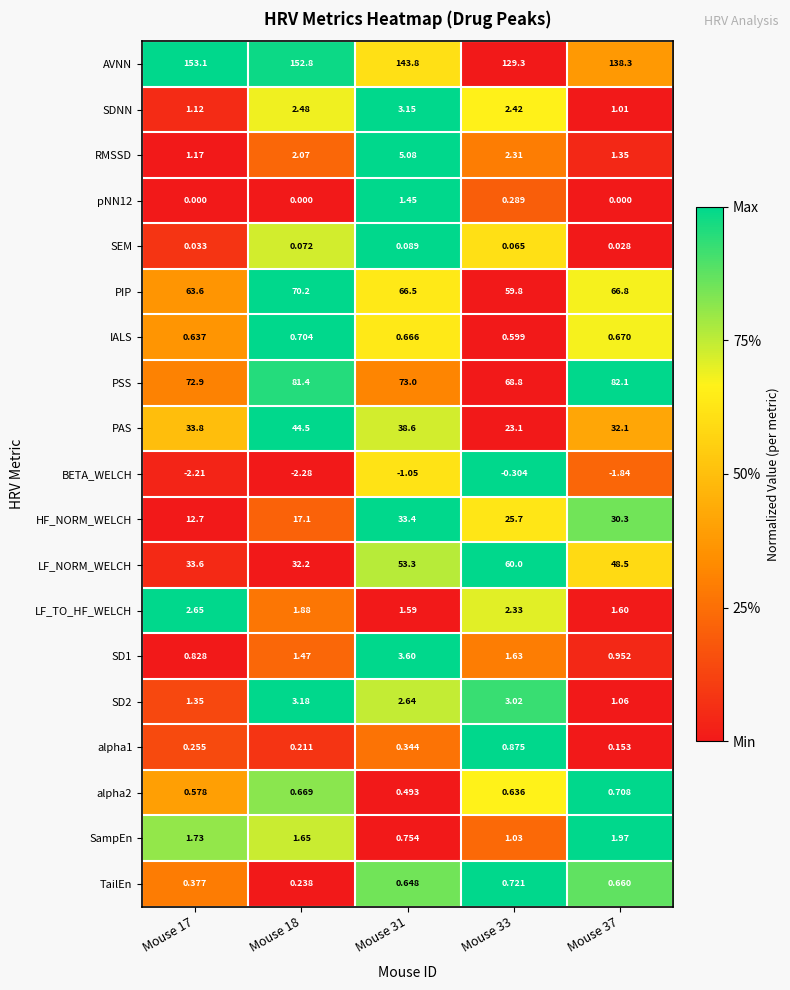

How many values in the BETA_WELCH series are below -1?

4